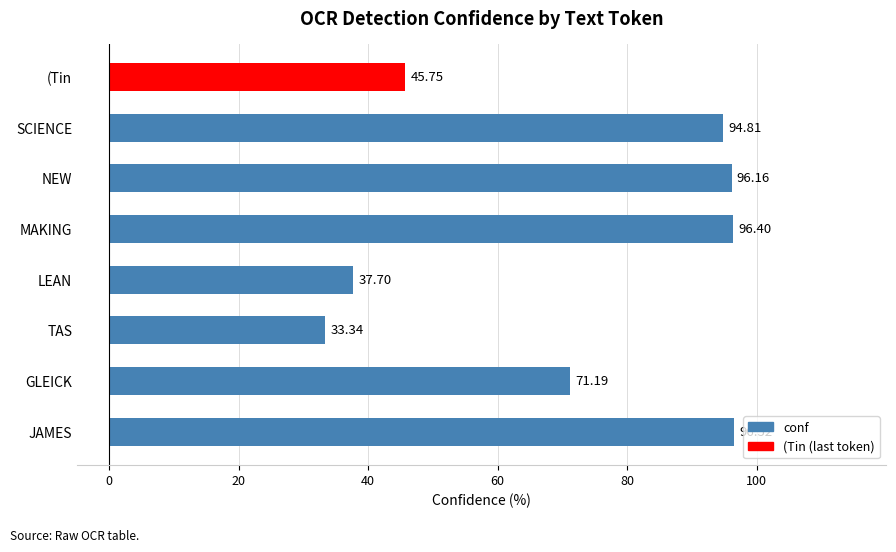

What is the difference between the maximum and minimum values?

63.2